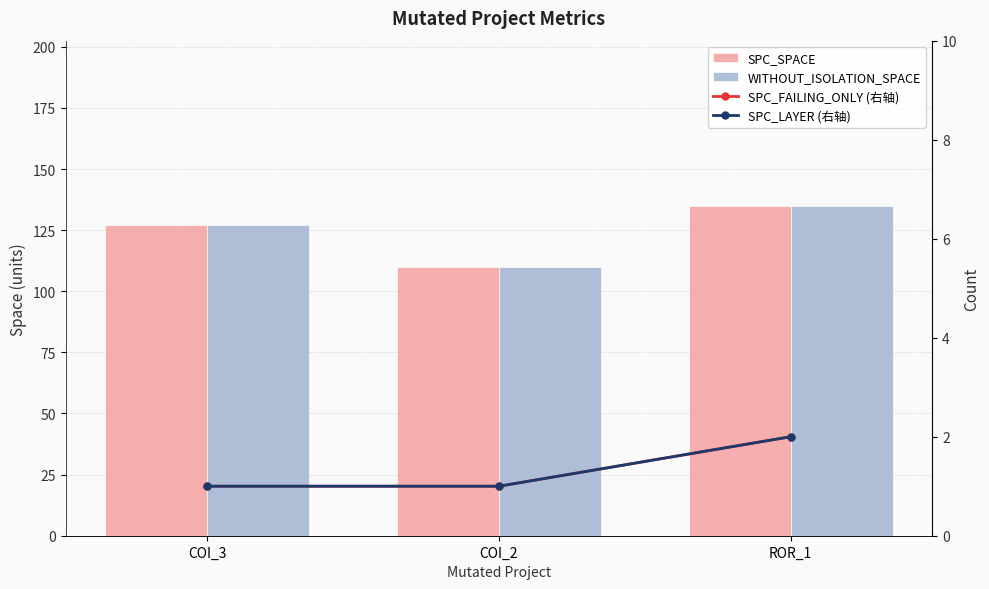

The value of SPC_LAYER (右轴) at COI_2 is 1. True or false?

False